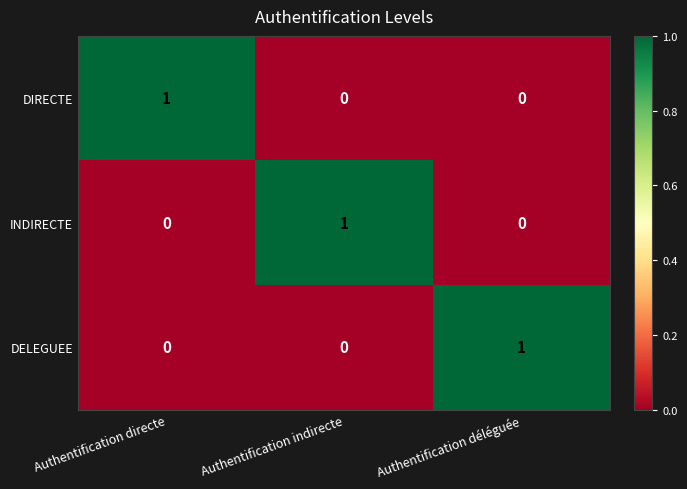

Is it true that DELEGUEE equals 0 at Authentification indirecte?

True